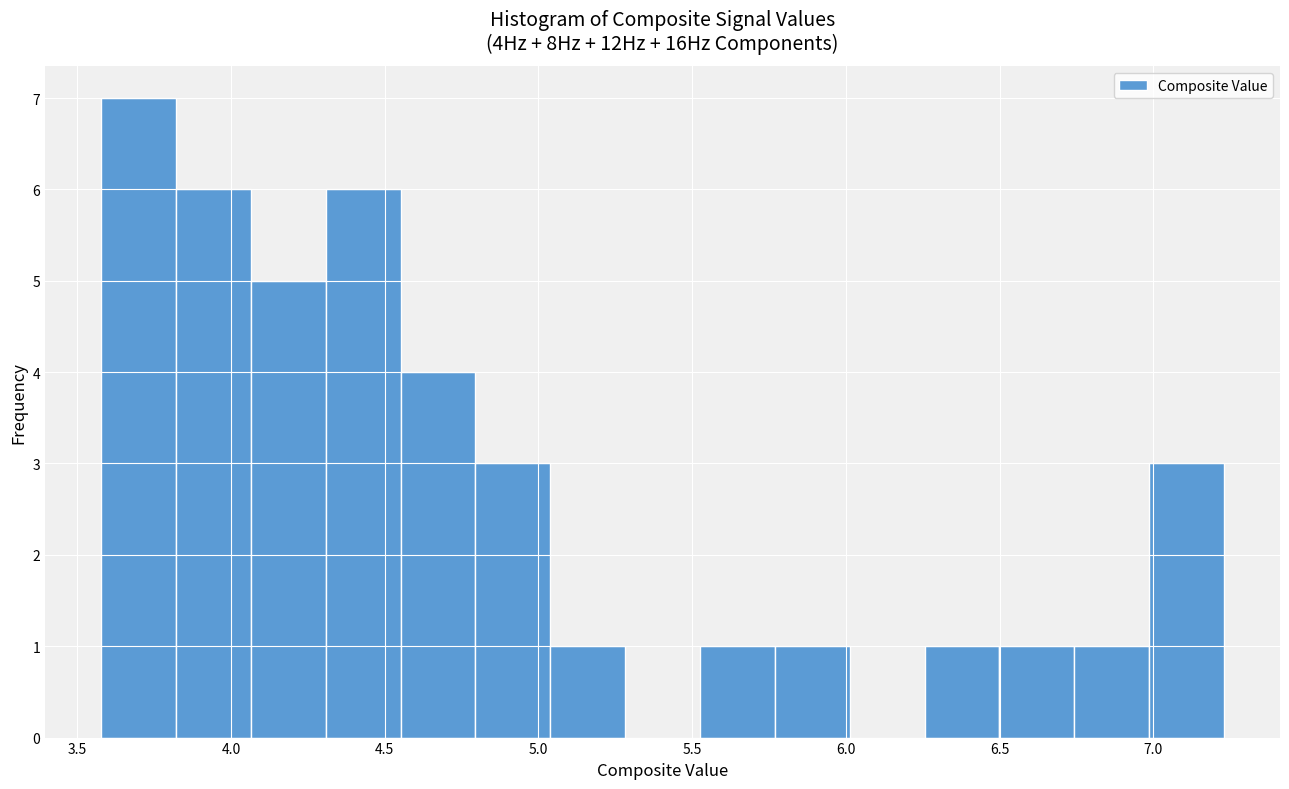

Which range on the x-axis has the tallest bar?

3.60 to 3.80